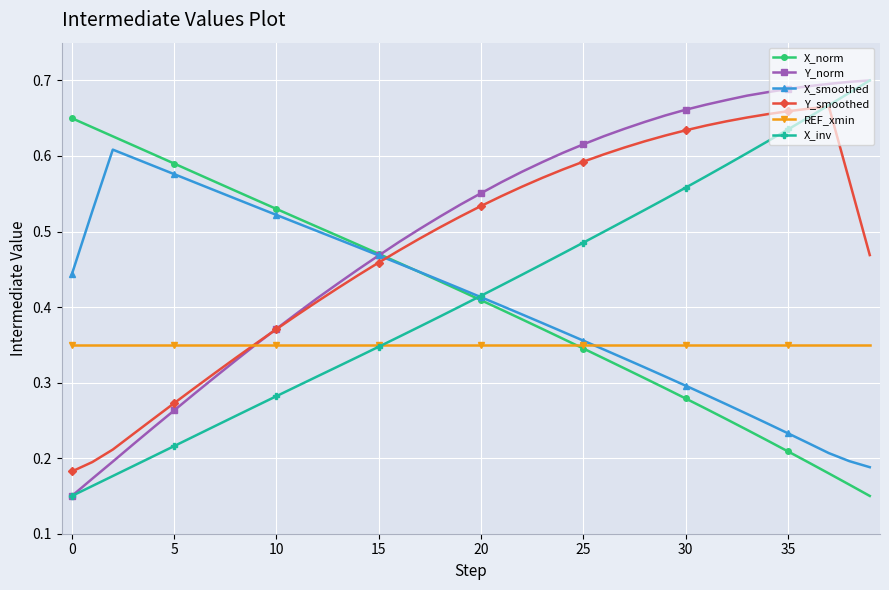

Count the X_inv values in the range 0 to 1.

40